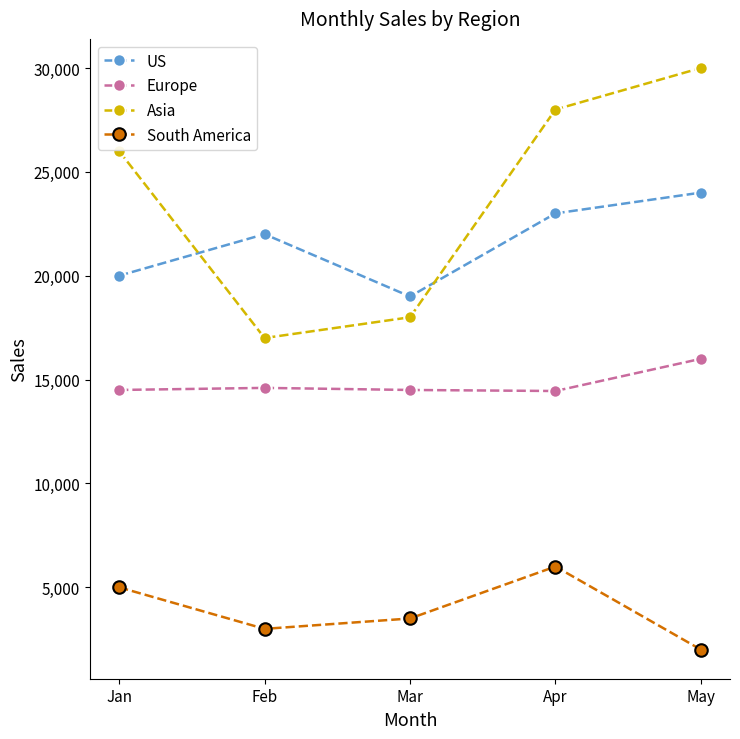

Which series changed the most between Feb and May?

Asia